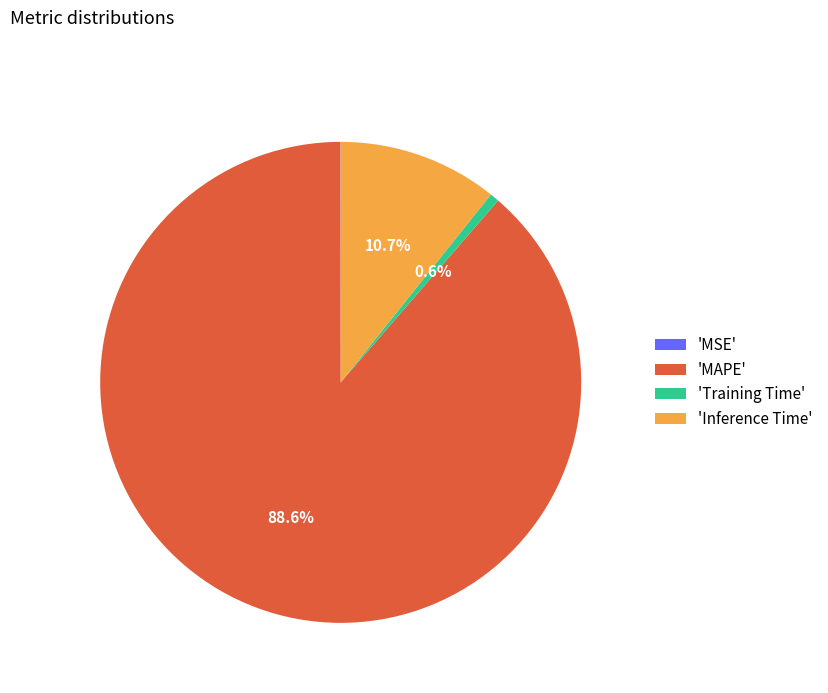

Which category has the biggest portion of the pie?

'MAPE'